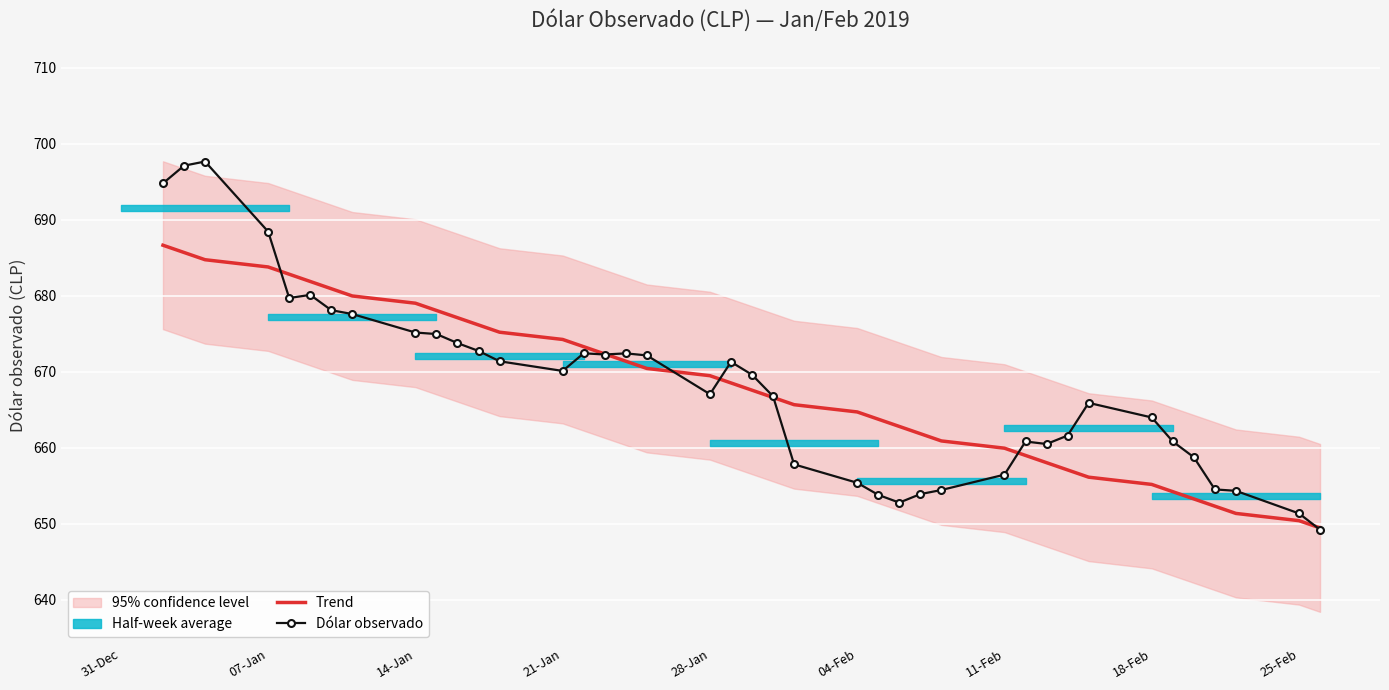

Is this an area chart (filled region under the line)?

No